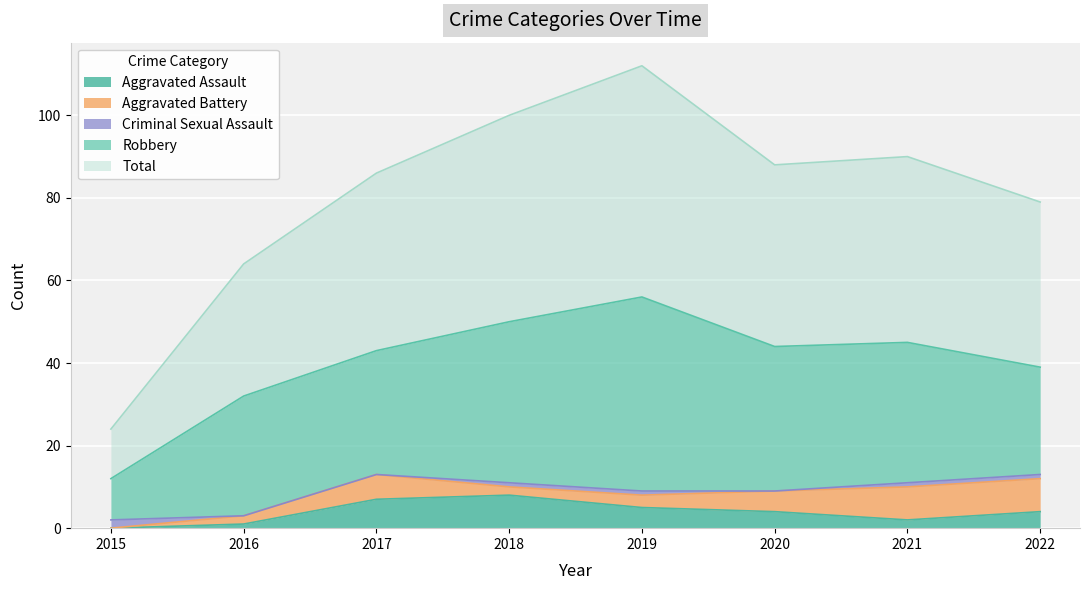

How many Aggravated Battery values are between 2 and 8?

7